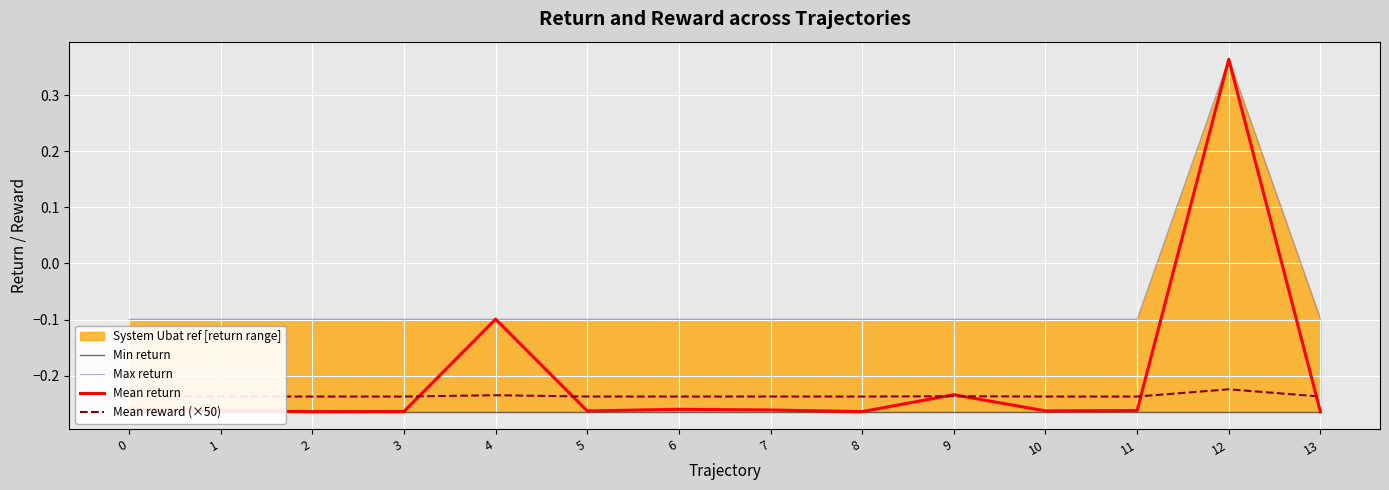

Between which two adjacent categories do Mean return and Mean reward (×50) first intersect?

3 and 4